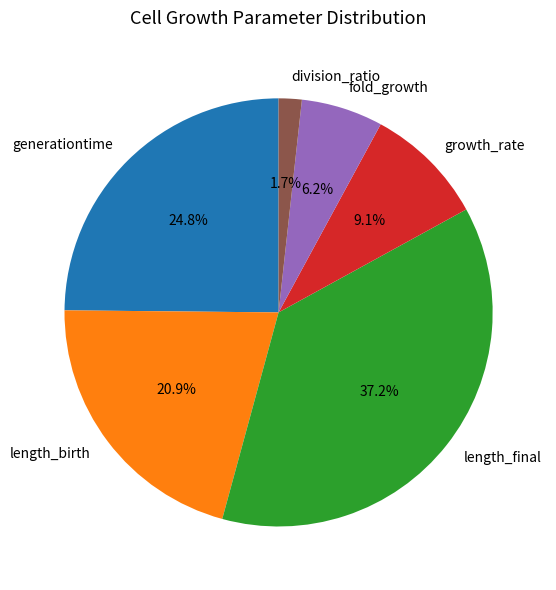

Which slice is the largest?

length_final